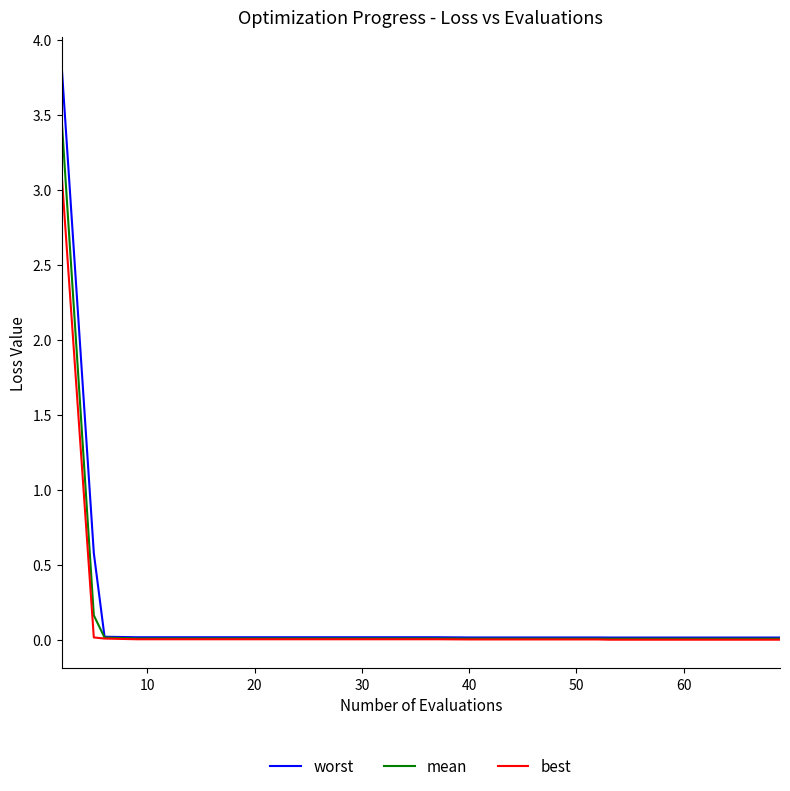

What is the difference between the maximum and minimum values in the best series?

3.1